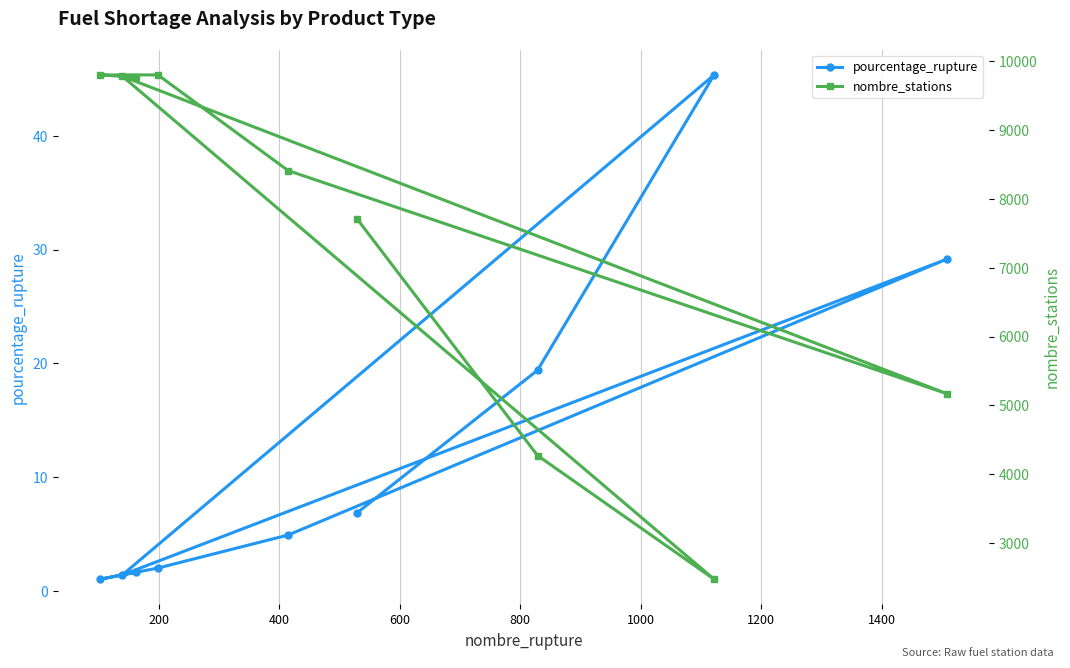

What is the average value of the pourcentage_rupture series?

12.4